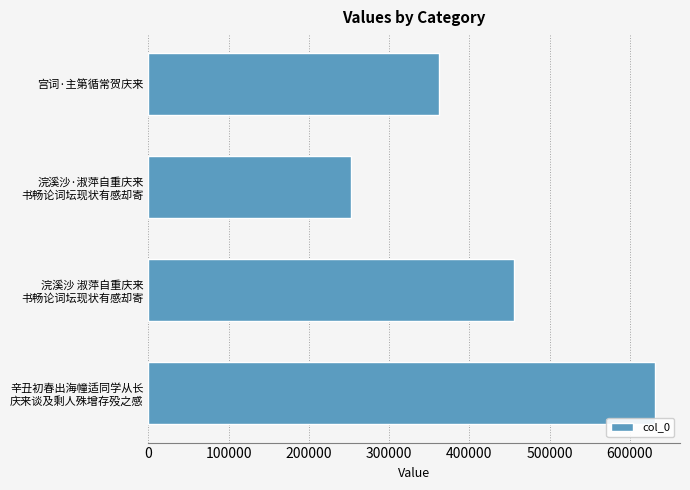

List the labels in order of value, largest first.

辛丑初春出海幢适同学从长
庆来谈及剩人殊增存殁之感, 浣溪沙 淑萍自重庆来
书畅论词坛现状有感却寄, 宫词·主第循常贺庆来, 浣溪沙·淑萍自重庆来
书畅论词坛现状有感却寄